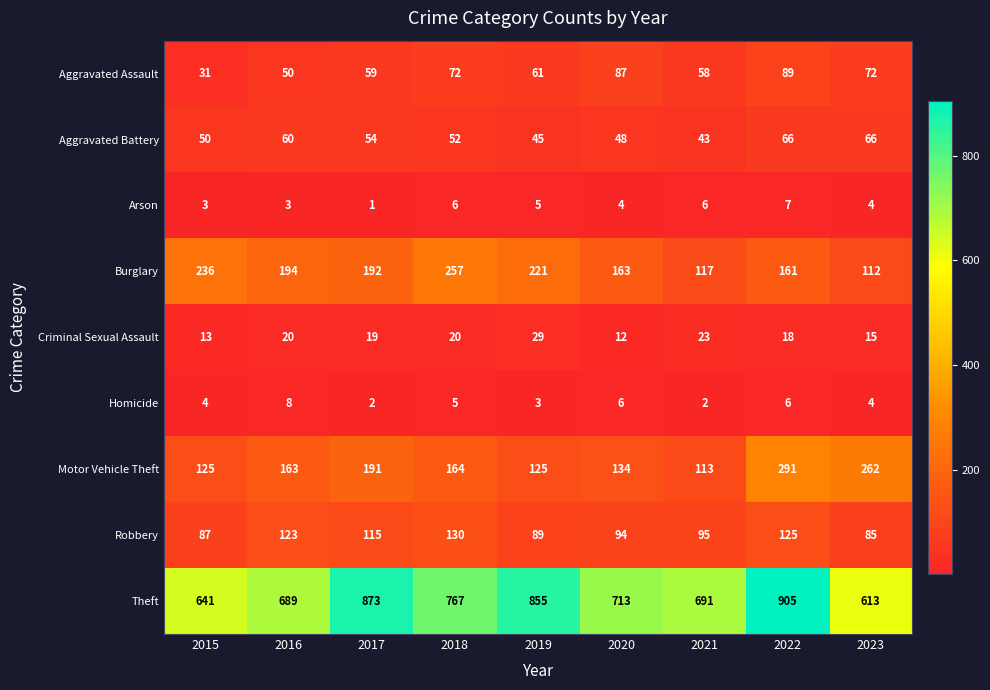

How many categories are shown in the chart?

9